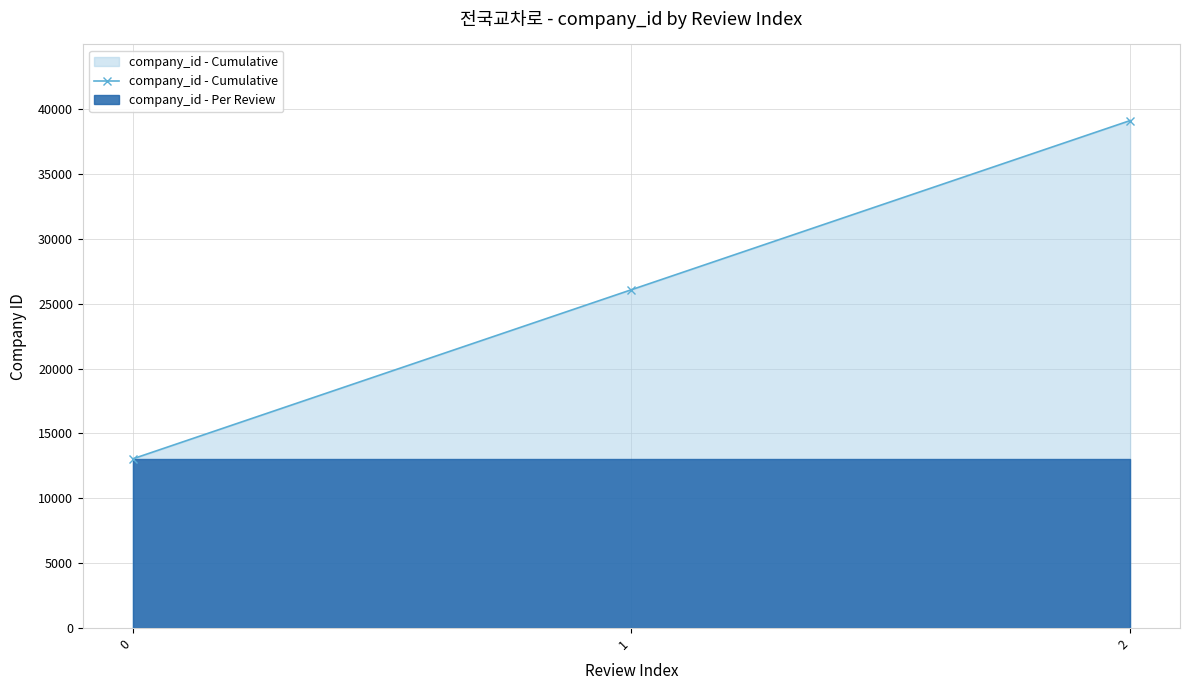

What value does the data have at 1?

26074